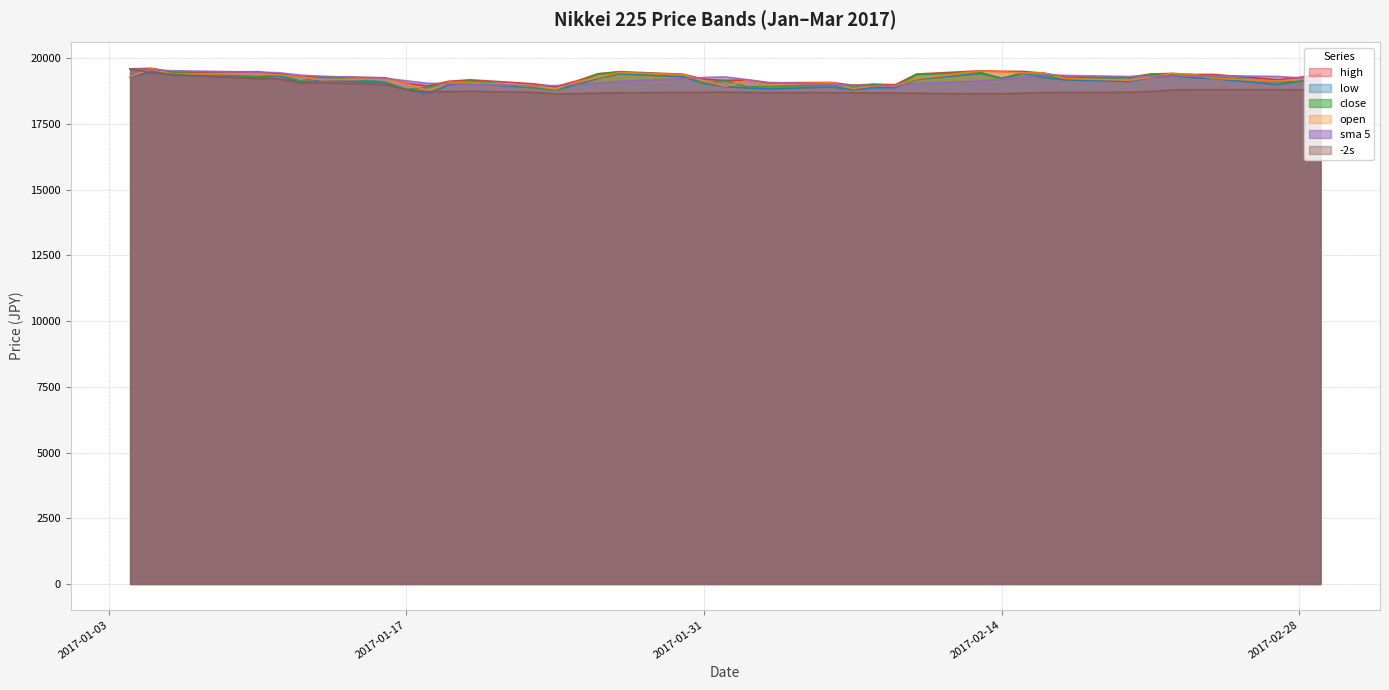

Reading left to right, transcribe all the data shown in this chart.

high: 19594.2	19615.4	19472.4	19484.9	19402.2	19300.2	19299.4	19255.4	19043.9	18941.2	19122.4	19176.9	19024.2	18915.7	19133.2	19405.2	19486.7	19391.0	19199.8	19155.8	19170.6	19061.3	19075.6	18970.6	19009.2	18991.2	19396.0	19519.4	19501.0	19495.6	19431.6	19275.4	19274.8	19395.3	19419.2	19379.9	19381.1	19179.0	19268.0	19414.5
low: 19277.9	19473.3	19354.4	19255.3	19325.5	19069.0	19156.9	19061.3	18812.9	18650.3	18982.1	19040.2	18879.7	18783.2	18987.5	19232.5	19404.1	19295.8	19041.3	18916.2	18866.8	18830.9	18899.4	18805.3	18875.6	18874.9	19193.6	19418.2	19232.8	19420.0	19260.2	19173.5	19115.1	19262.0	19329.3	19262.6	19219.6	18995.5	19119.0	19164.6
close: 19594.2	19520.7	19454.3	19301.4	19364.7	19134.7	19287.3	19095.2	18813.5	18894.4	19072.2	19137.9	18891.0	18788.0	19057.5	19402.4	19467.4	19368.8	19041.3	19148.1	18914.6	18918.2	18976.7	18910.8	19007.6	18907.7	19378.9	19459.2	19239.0	19438.0	19347.5	19234.6	19251.1	19381.4	19379.9	19371.5	19283.5	19107.5	19119.0	19393.5
open: 19298.7	19602.1	19393.5	19414.8	19358.6	19300.2	19175.0	19219.1	19038.5	18754.0	19082.8	19059.2	18938.5	18817.4	19091.2	19260.7	19453.5	19371.3	19145.3	18927.0	19152.8	18996.7	19069.7	18844.1	18951.2	18942.0	19216.7	19513.8	19478.9	19438.8	19431.6	19228.7	19161.3	19267.9	19419.2	19379.9	19232.1	19130.5	19194.7	19226.9
sma 5: 19594.2	19557.4	19523.1	19467.7	19447.1	19355.2	19308.5	19236.7	19139.1	19045.0	19032.5	19002.7	18961.8	18956.7	18989.3	19055.4	19121.3	19216.8	19267.5	19285.6	19188.0	19078.2	18999.8	18973.7	18945.6	18944.2	19036.3	19132.8	19198.5	19284.5	19372.5	19343.7	19302.0	19330.5	19318.9	19323.7	19333.5	19304.8	19252.3	19255.0
-2s: 19594.2	19453.5	19383.2	19218.4	19212.4	19064.7	19067.2	18991.9	18801.7	18727.6	18727.3	18740.1	18699.9	18642.5	18651.1	18668.8	18682.1	18700.2	18700.3	18710.8	18694.4	18689.1	18691.5	18685.1	18680.8	18674.5	18662.5	18646.2	18647.4	18670.0	18692.6	18699.4	18702.4	18731.4	18788.2	18802.2	18804.1	18802.3	18797.7	18809.5